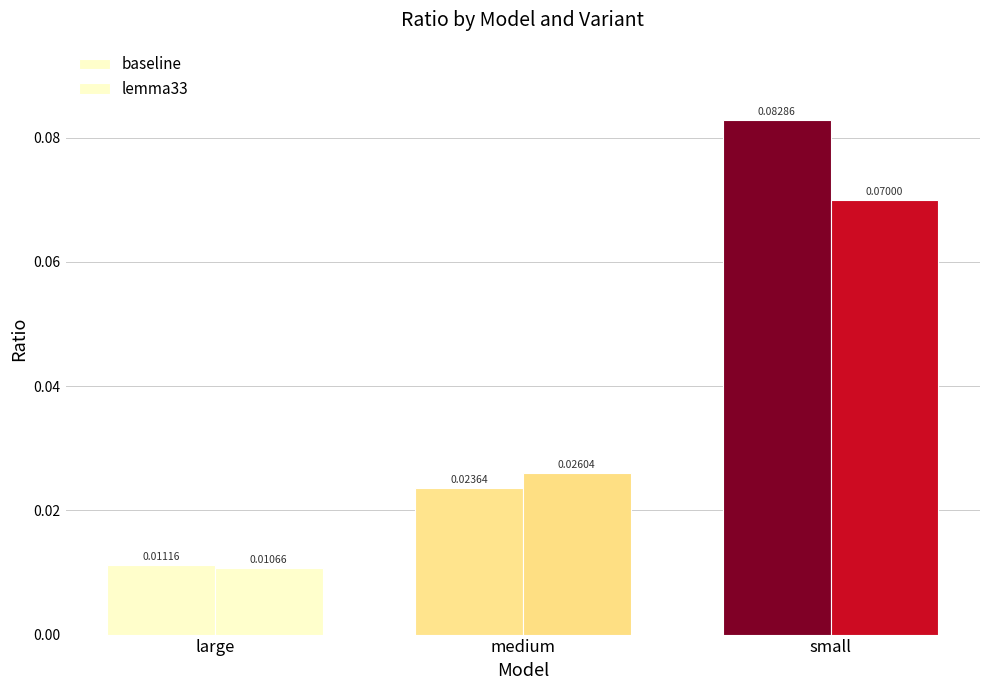

Is it true that baseline equals 0.0 at large?

True